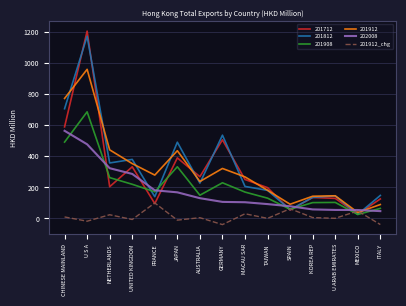

Is it true that 201912_chg equals -39.7 at ITALY?

True